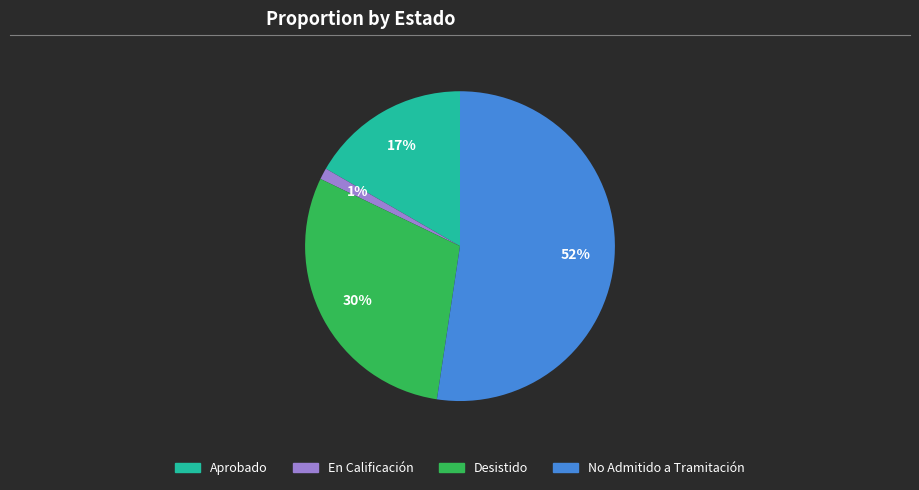

How many slices are in this pie chart?

4